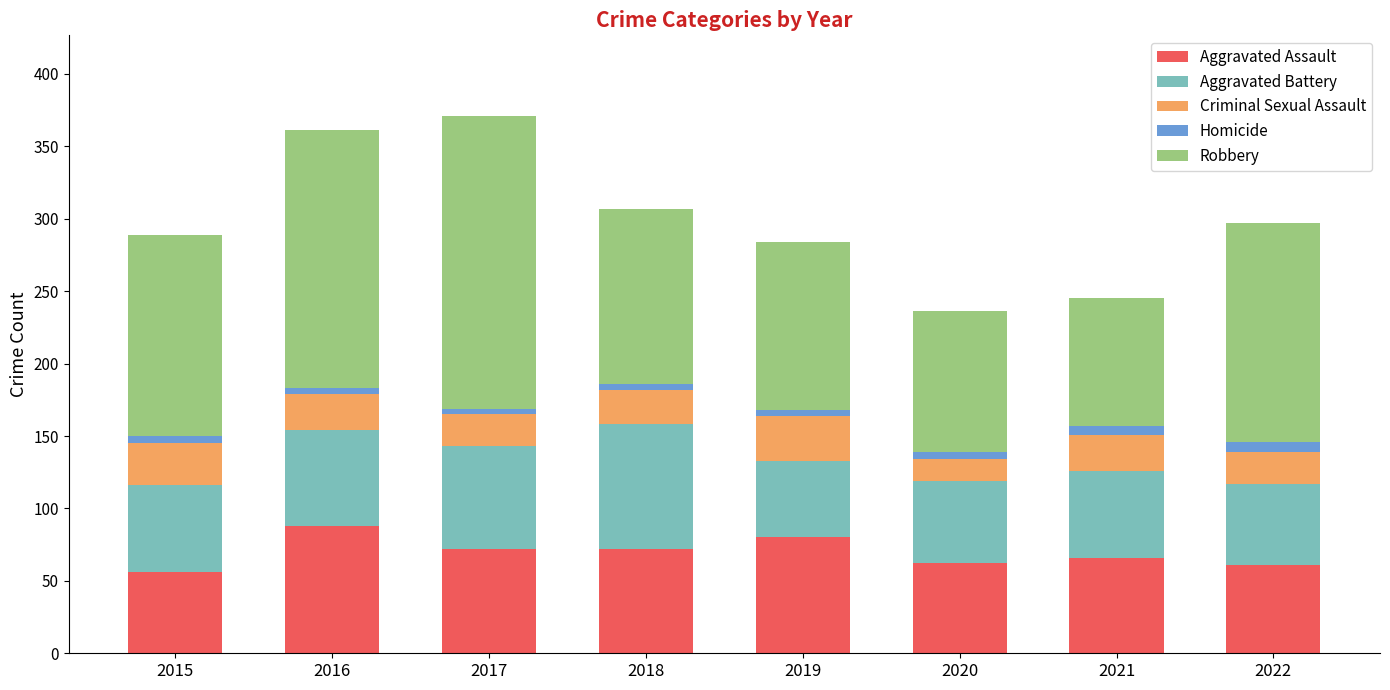

What is the lowest value of the Aggravated Assault series?

56